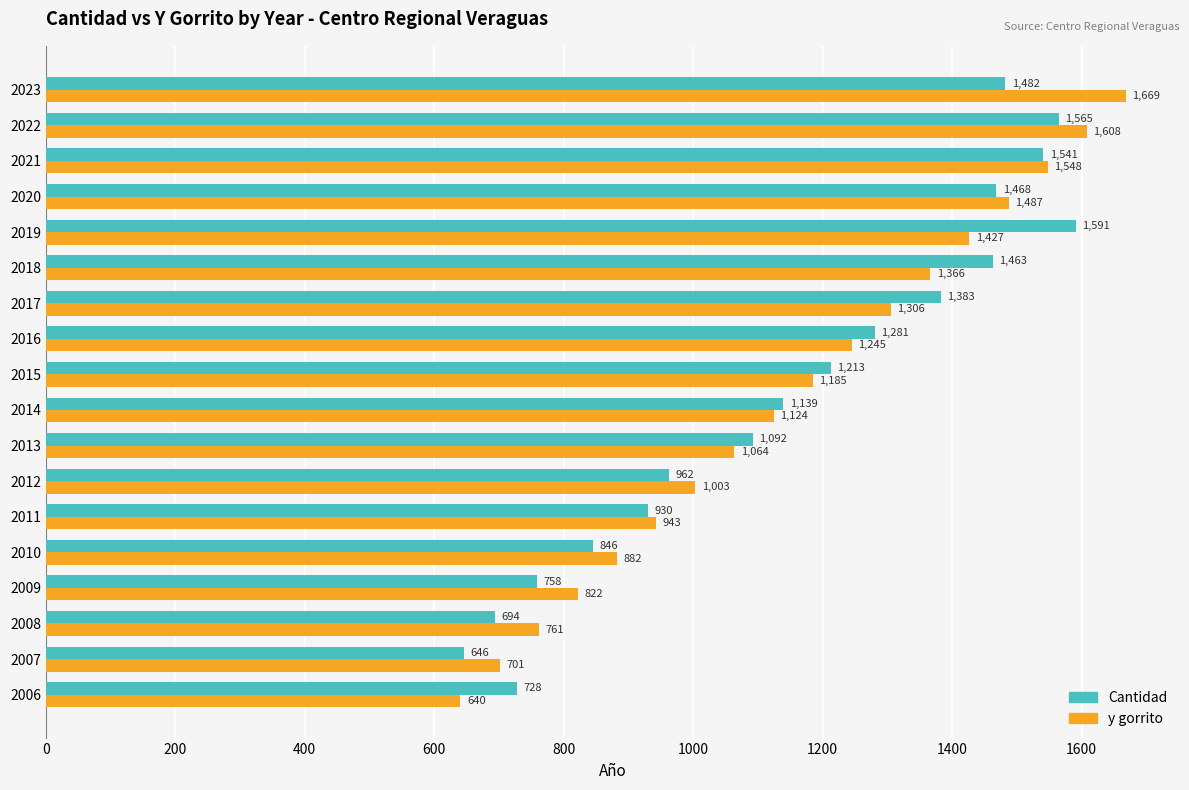

What is the total value across all series at 2007?

1347.0